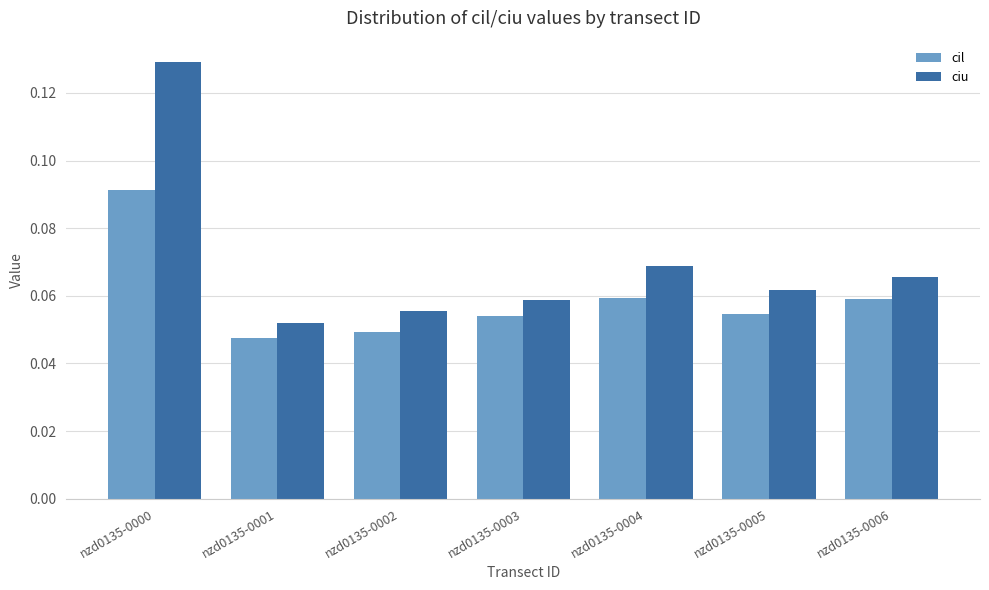

Which series has the largest range (max minus min)?

ciu